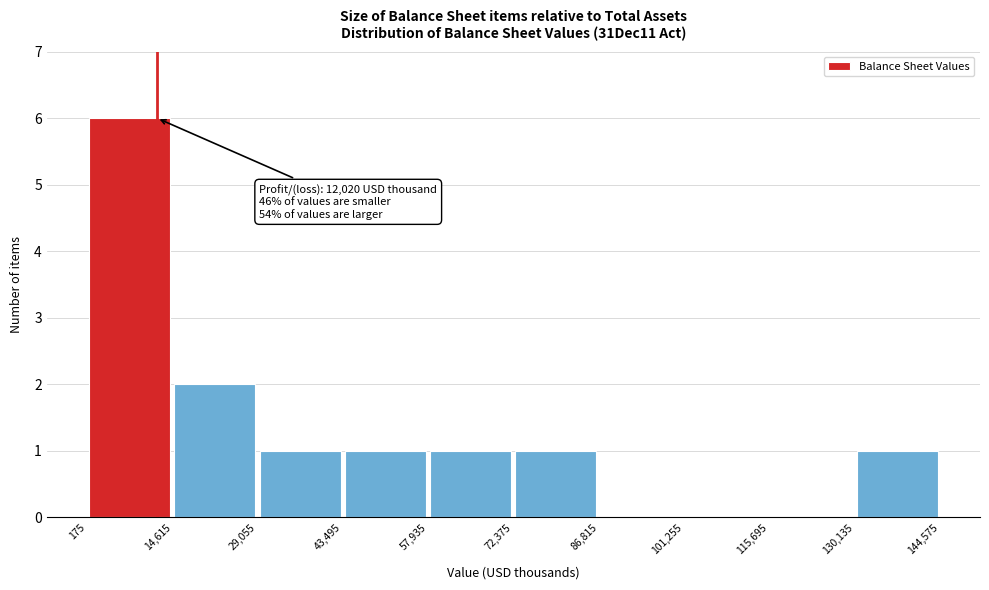

Over which range of the x-axis is the bar tallest?

175 to 14,615